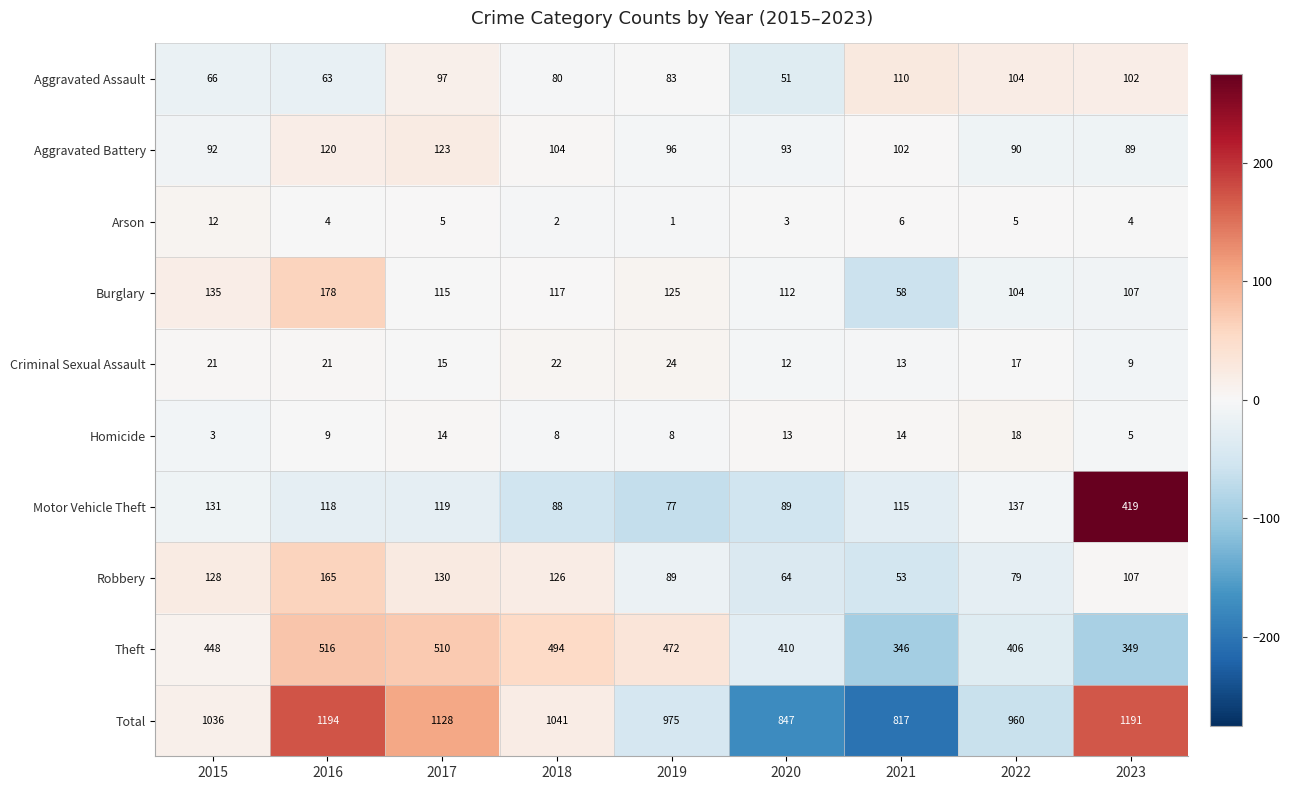

What is the minimum value shown in the chart?

1